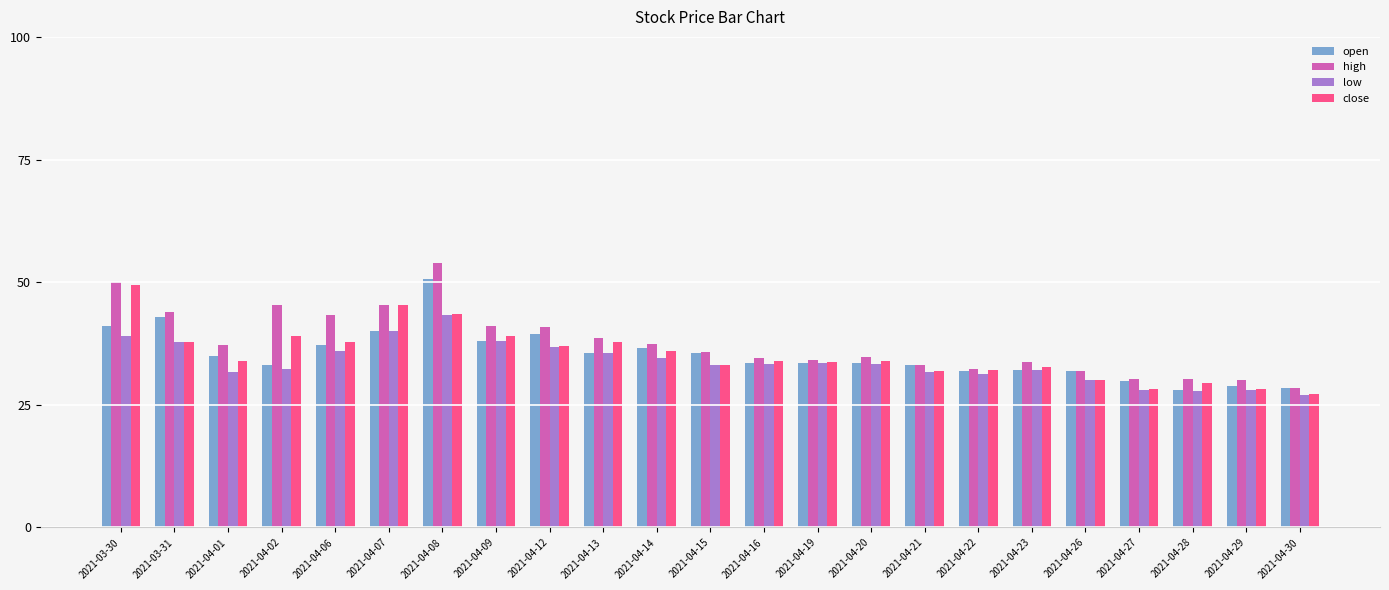

True or false: open has a value of 28.4 at 2021-04-30.

True